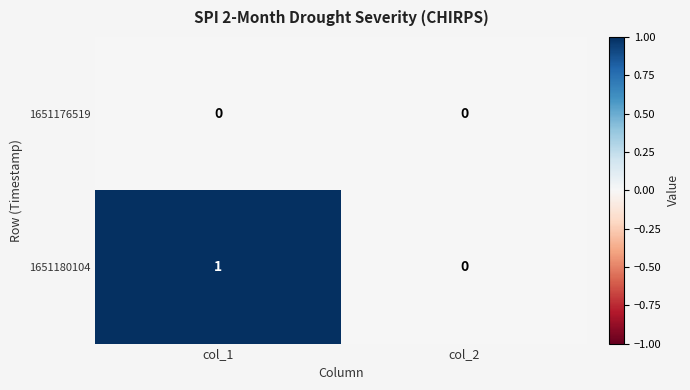

Reading left to right, extract all data points from this chart.

1651176519: col_1=0	col_2=0
1651180104: col_1=1	col_2=0